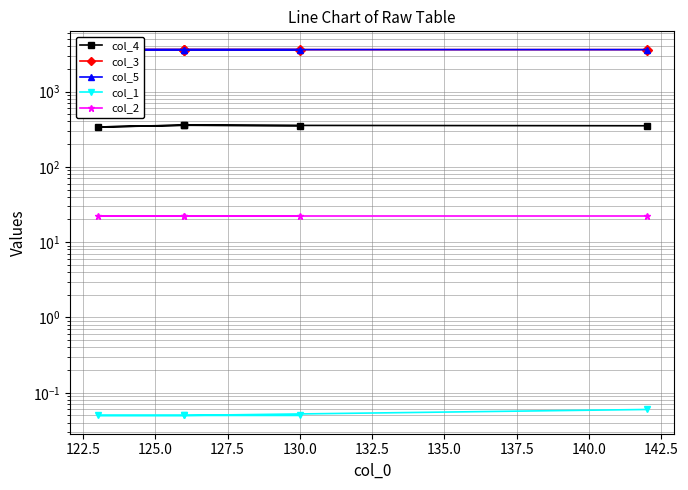

True or false: col_3 has a value of 3600.0 at 127.5.

True